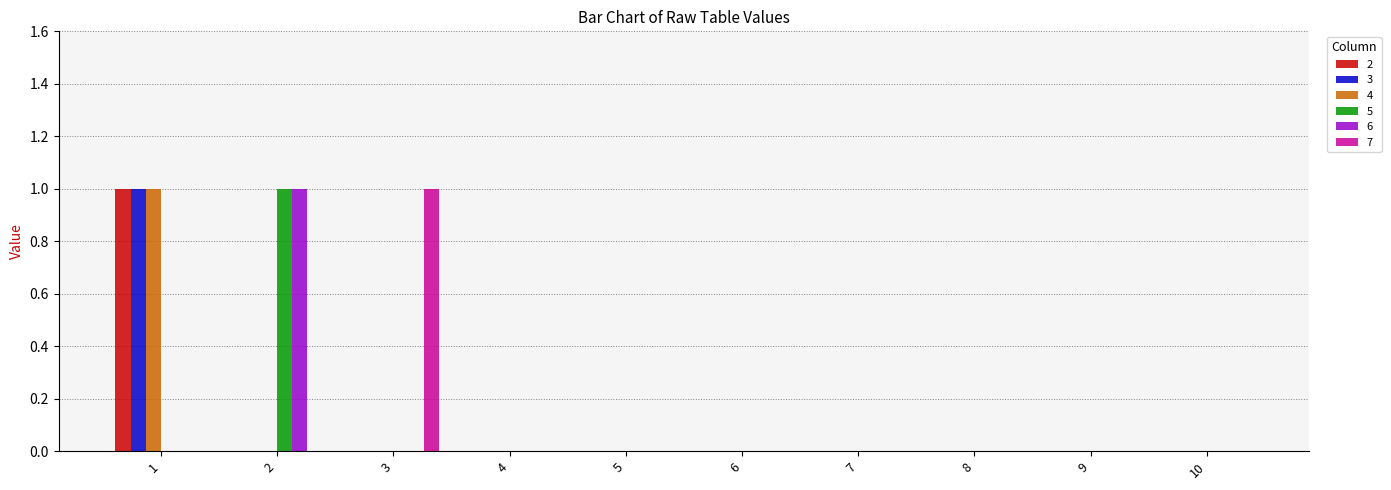

How many data points does each series have?

10